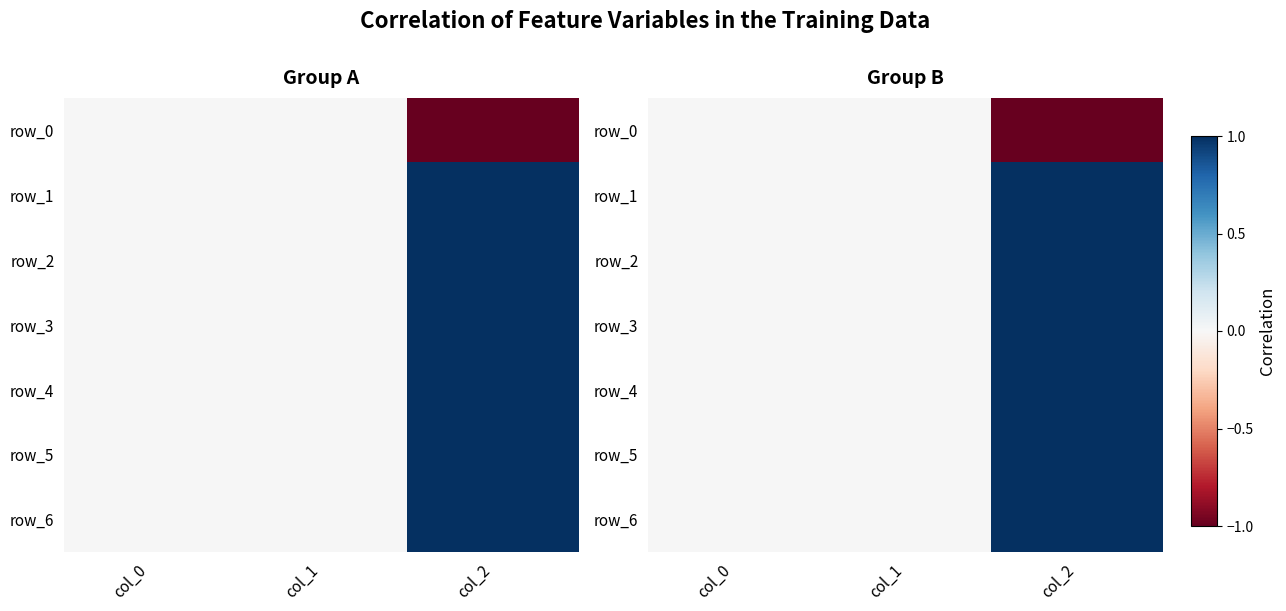

Reading left to right, list all the values displayed in this chart.

row_0: col_0=0	col_1=0	col_2=-1
row_1: col_0=0	col_1=0	col_2=1
row_2: col_0=0	col_1=0	col_2=1
row_3: col_0=0	col_1=0	col_2=1
row_4: col_0=0	col_1=0	col_2=1
row_5: col_0=0	col_1=0	col_2=1
row_6: col_0=0	col_1=0	col_2=1